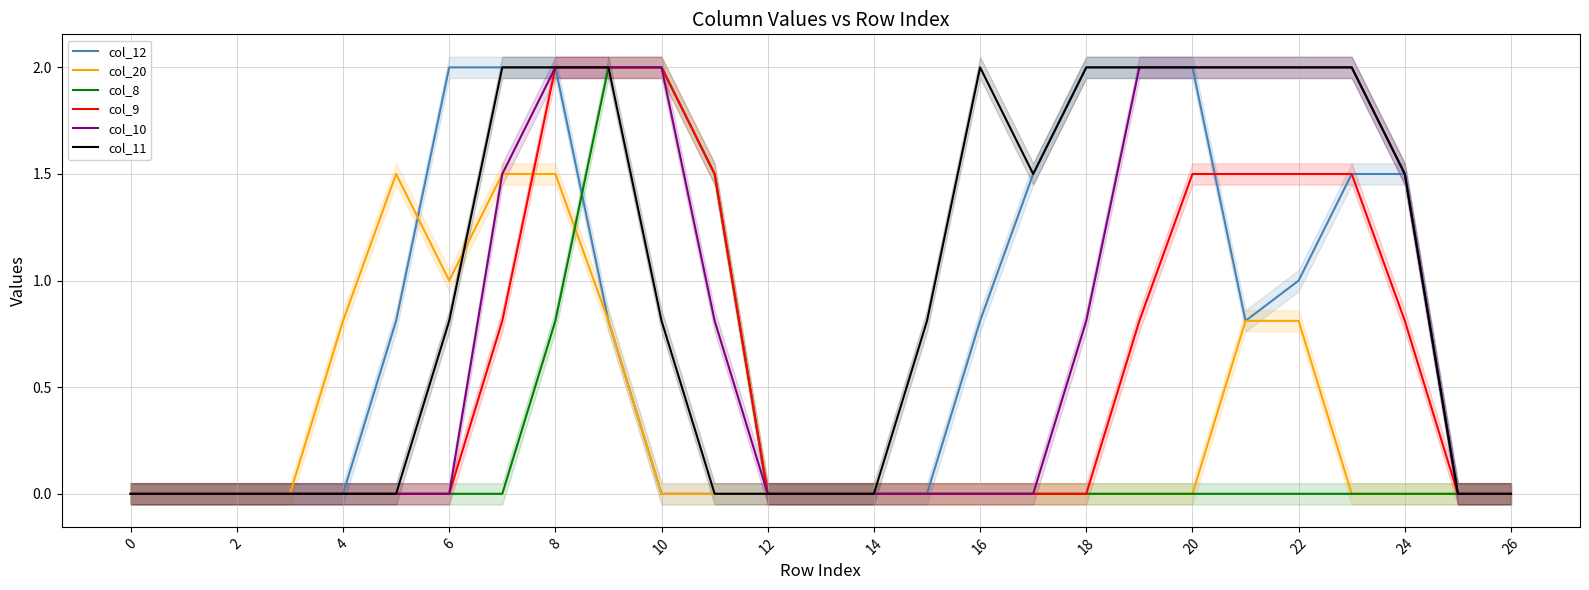

Is the value of col_20 at 6 greater than the value of col_10 at 16?

Yes